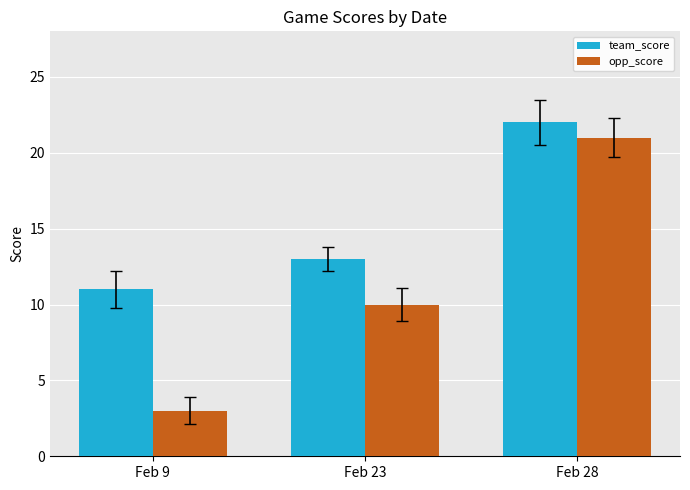

True or false: team_score has a value of 4 at Feb 23.

False